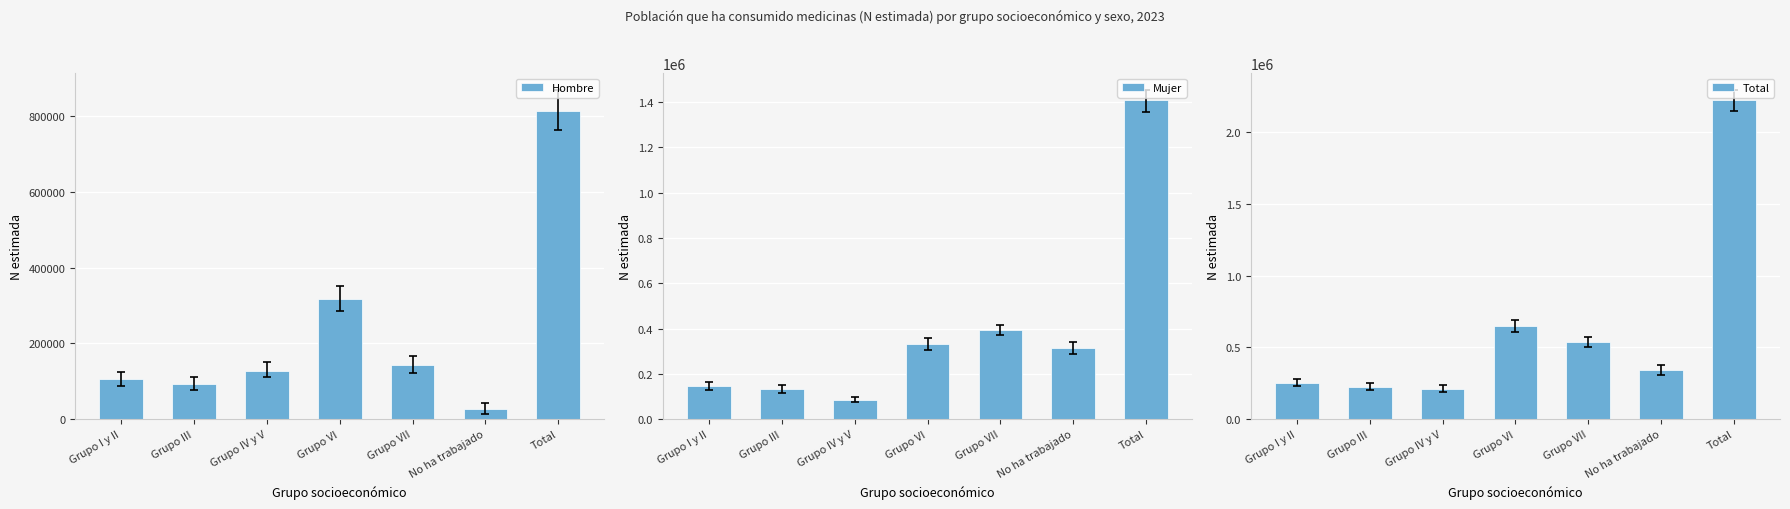

What is the maximum value for Mujer?

1409448